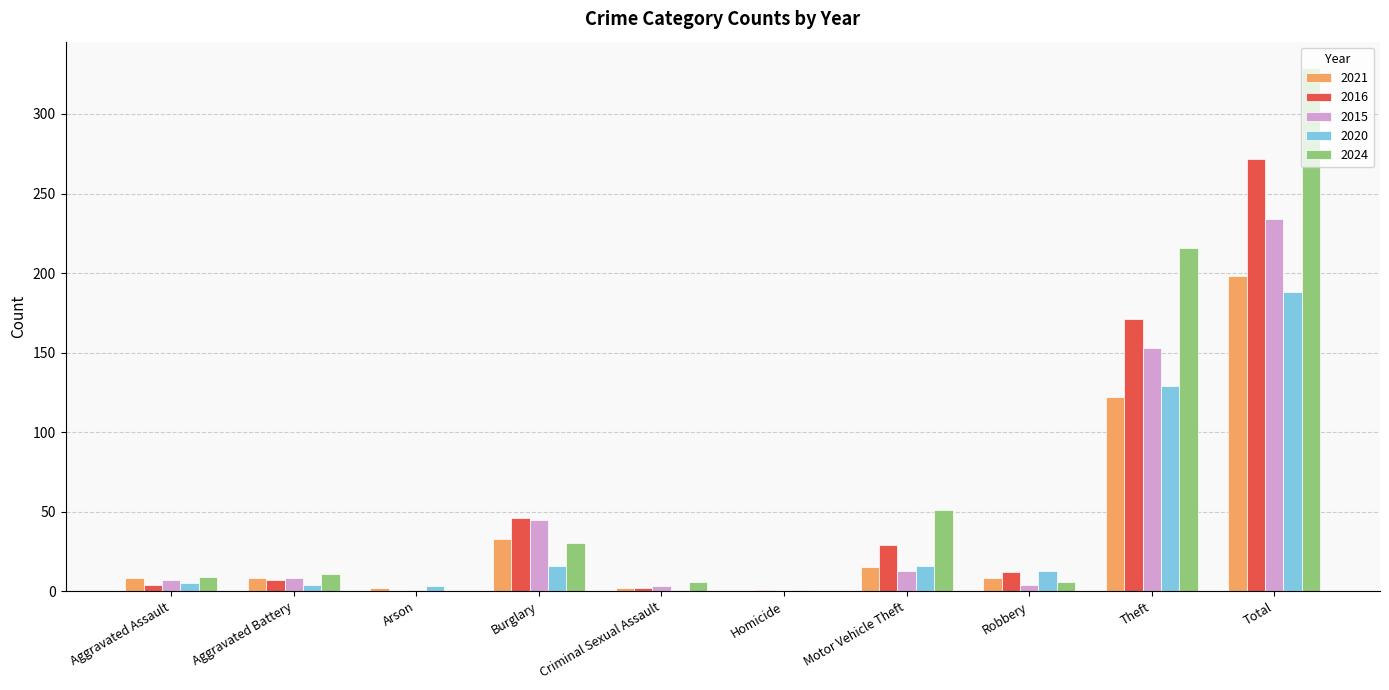

At which label is 2024 closest to 164?

Theft